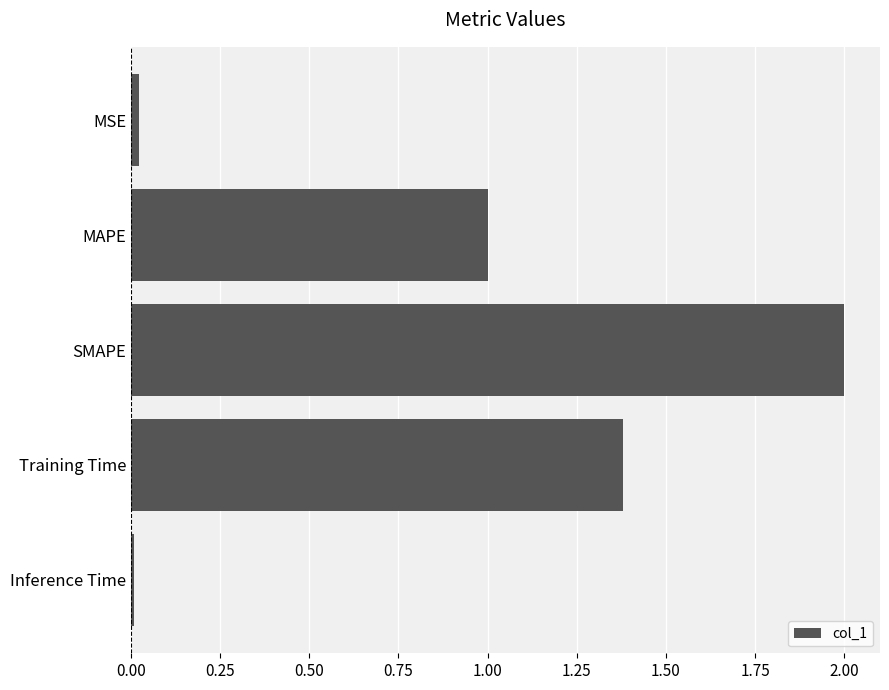

What is the greatest value displayed?

2.0